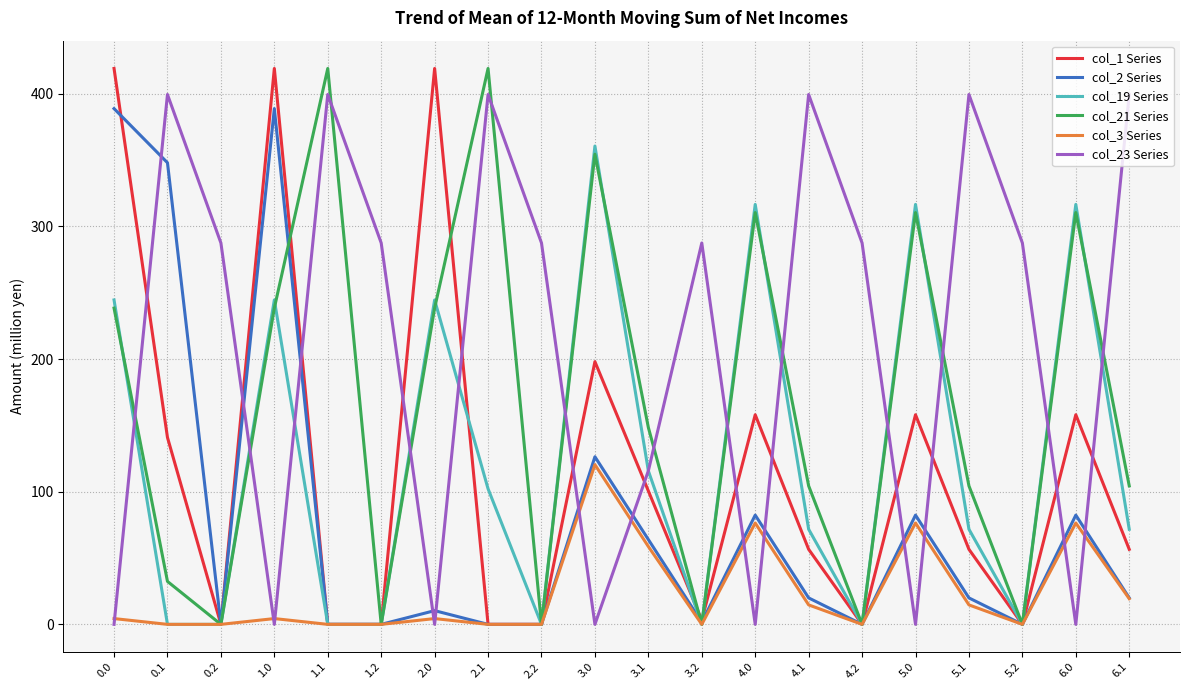

In col_21 Series, how many points are higher than both neighbors (excluding endpoints)?

6